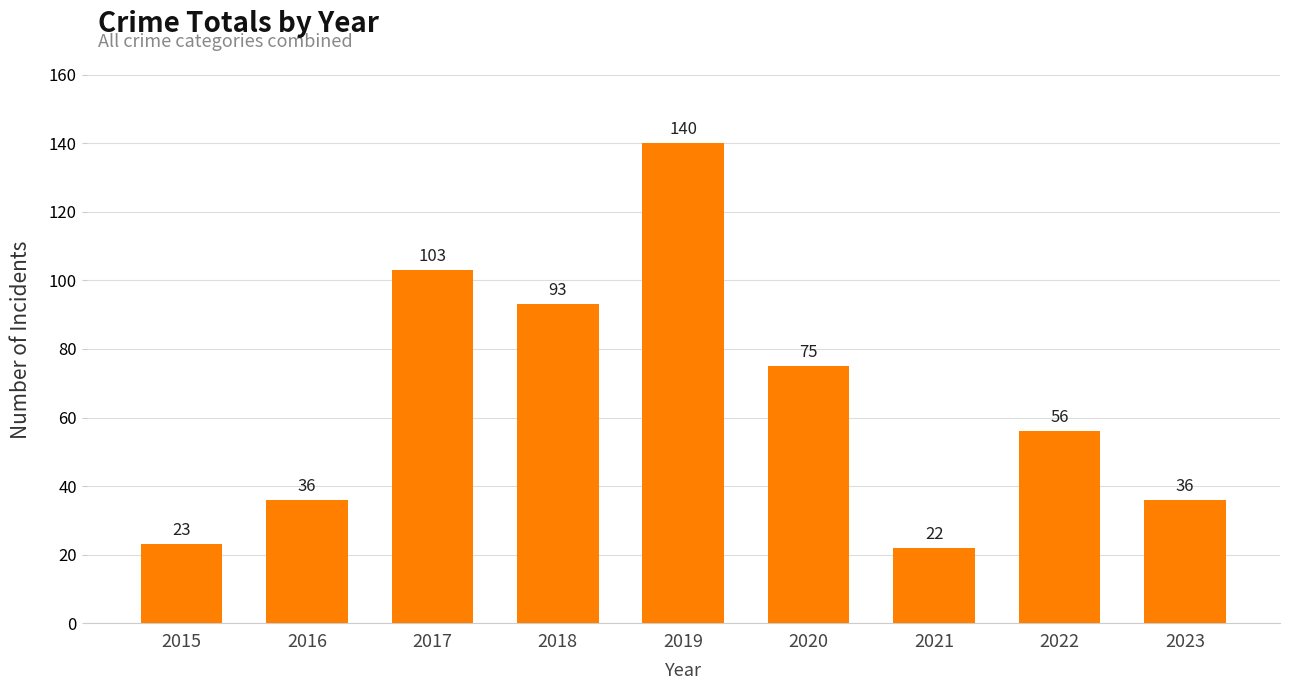

Between 2016 and 2019, which is larger?

2019